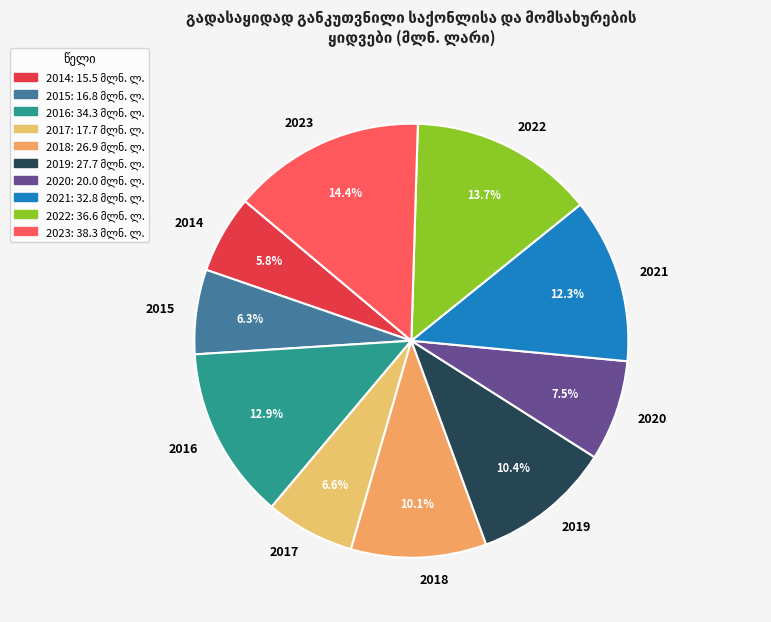

Which has a higher value, 2014 or 2022?

2022